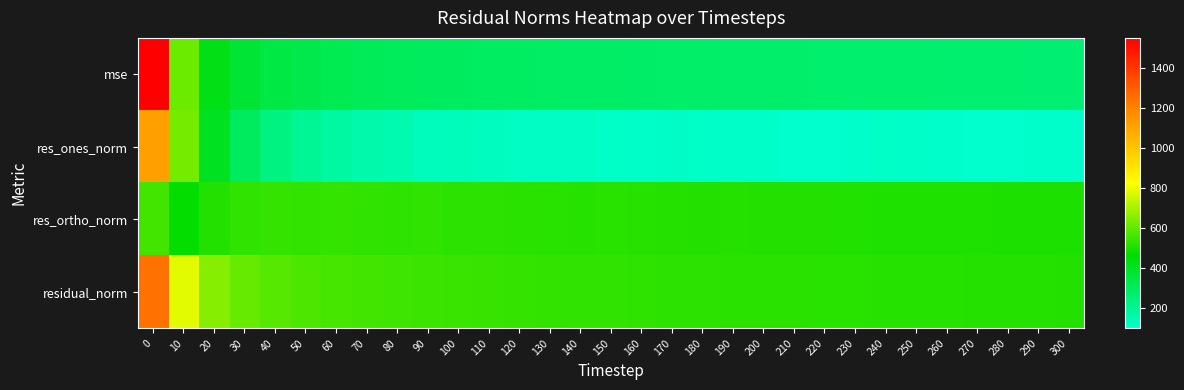

What is the difference between the highest and lowest values at 300?

410.1